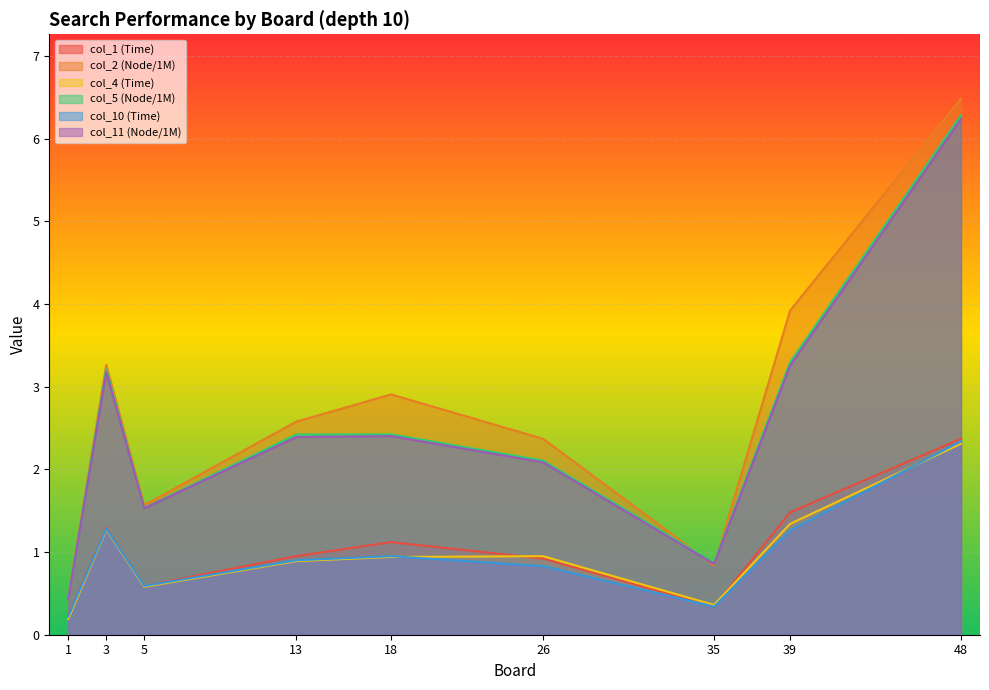

What is the maximum value for col_11 (Node/1M)?

6.2